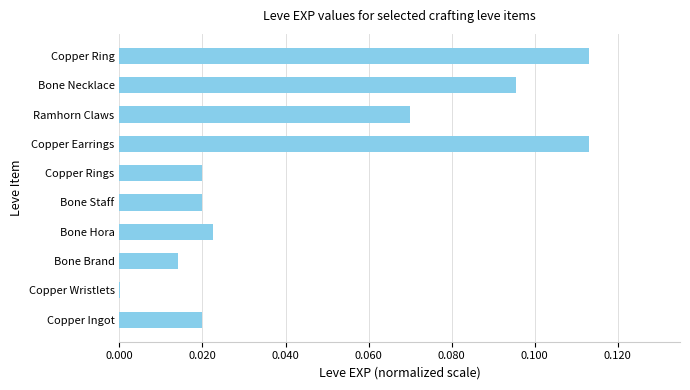

True or false: the data shows 0.0 at Bone Hora.

True